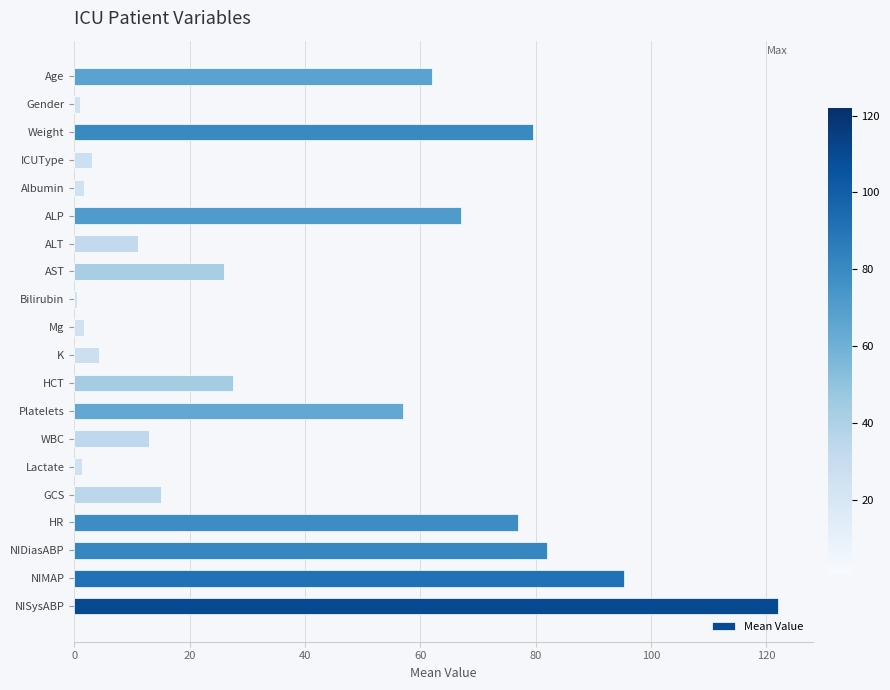

How many categories are shown in the chart?

20